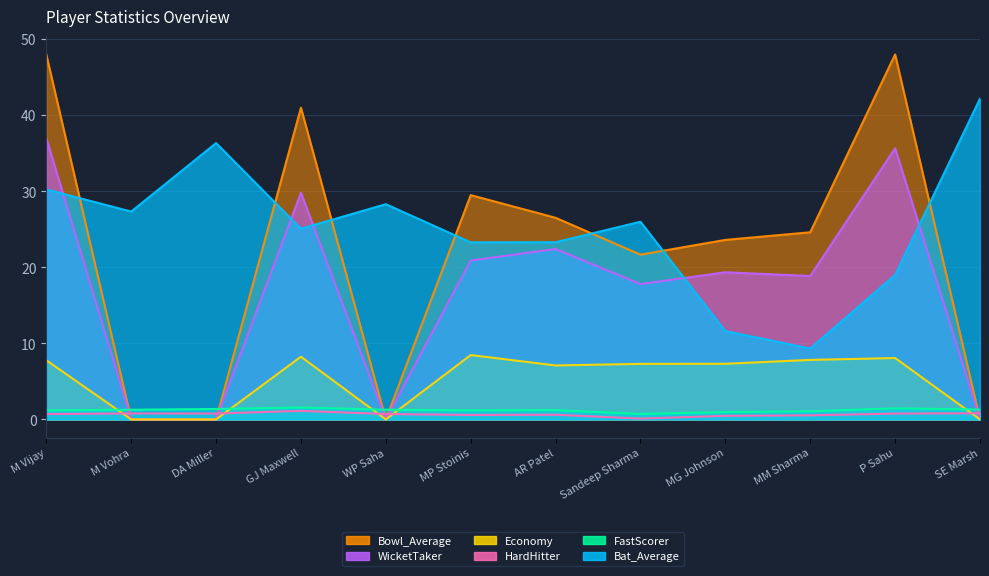

What is the label of the 3rd point from the left?

DA Miller